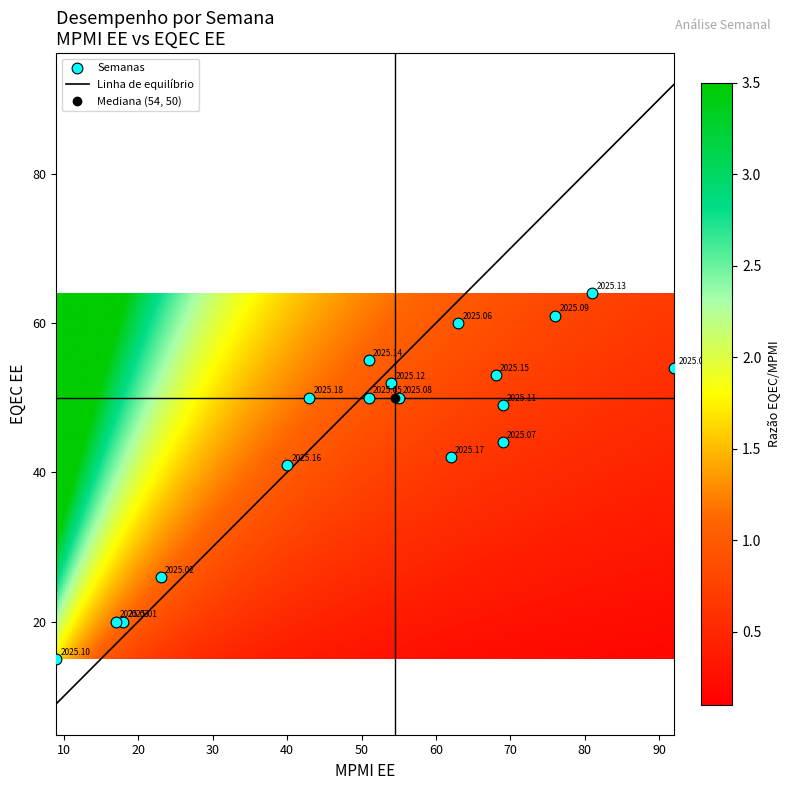

What is the range of X values (max minus min)?

83